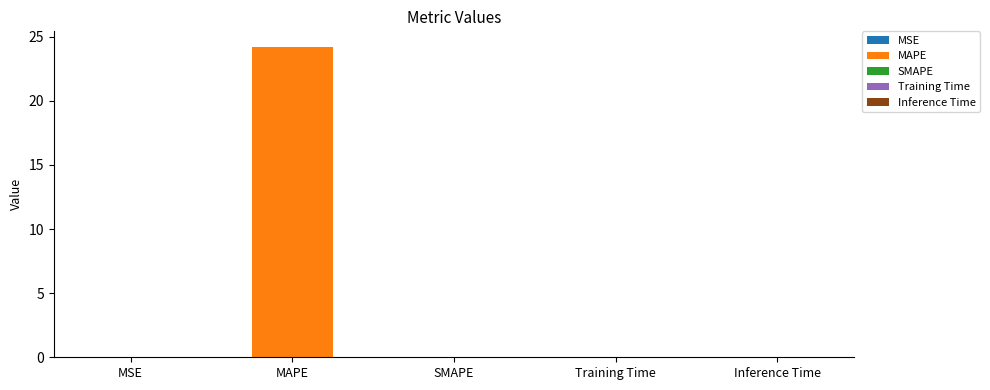

At how many categories does at least one series exceed 6?

1